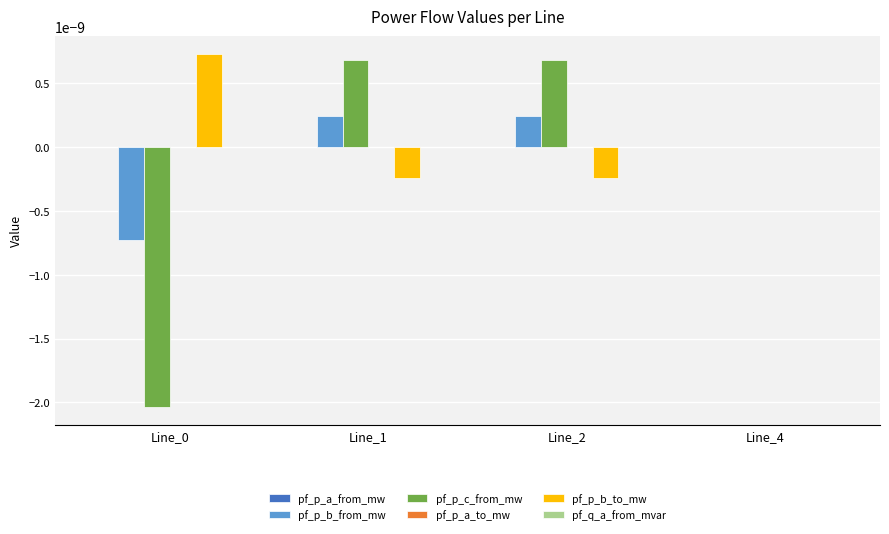

Which series changed the most between Line_0 and Line_2?

pf_p_c_from_mw